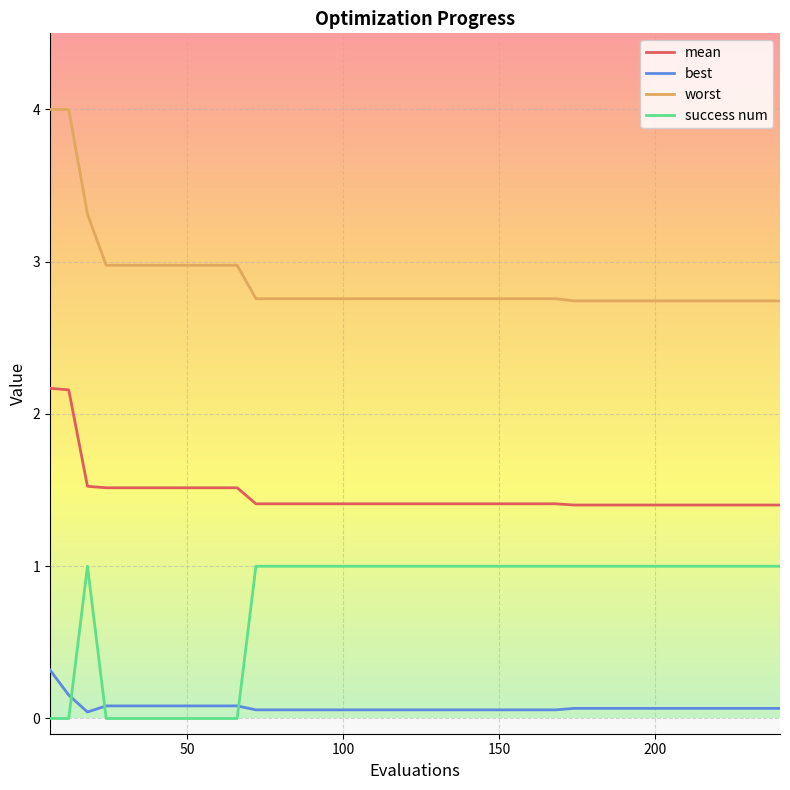

What is the greatest value displayed?

4.0